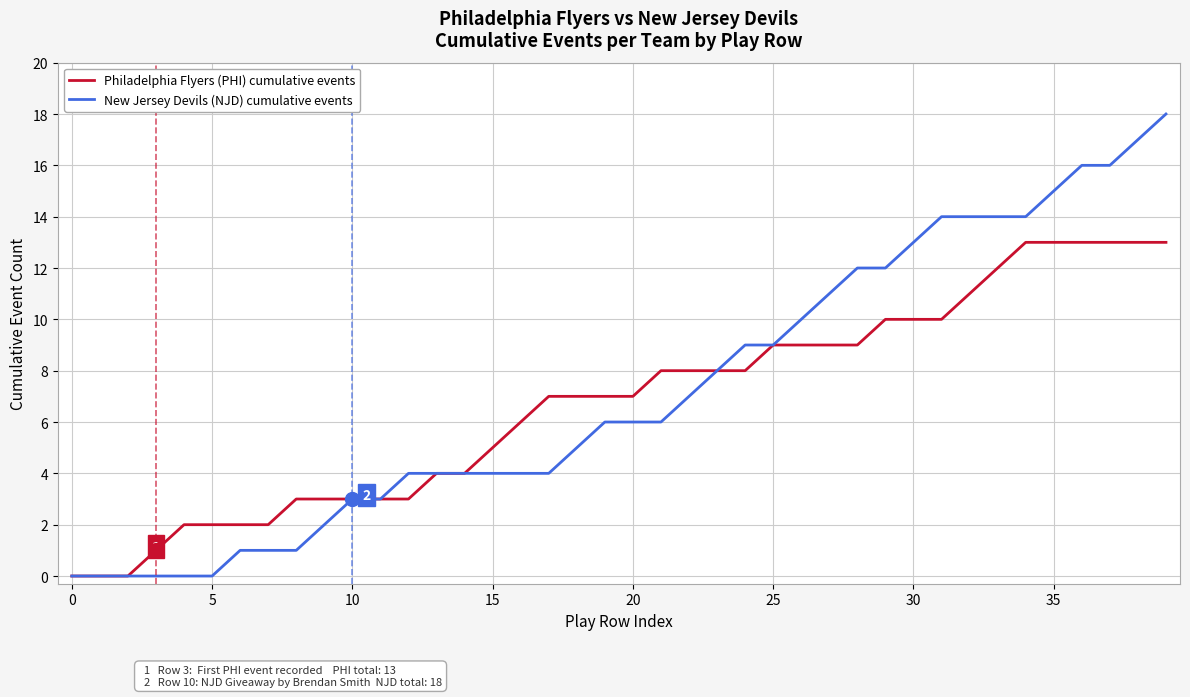

Which series has the largest range (max minus min)?

New Jersey Devils (NJD) cumulative events